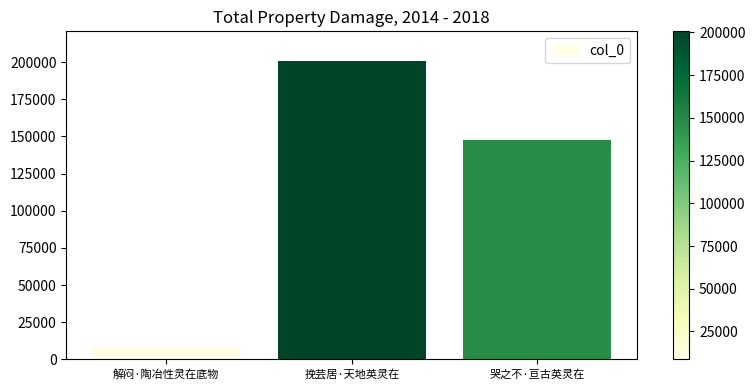

The value at 挽芸居·天地英灵在 is 264936. True or false?

False